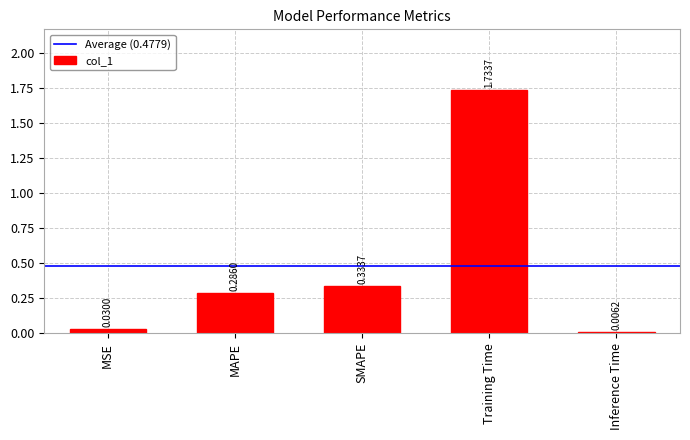

Where is the data nearest to the value 0?

Inference Time